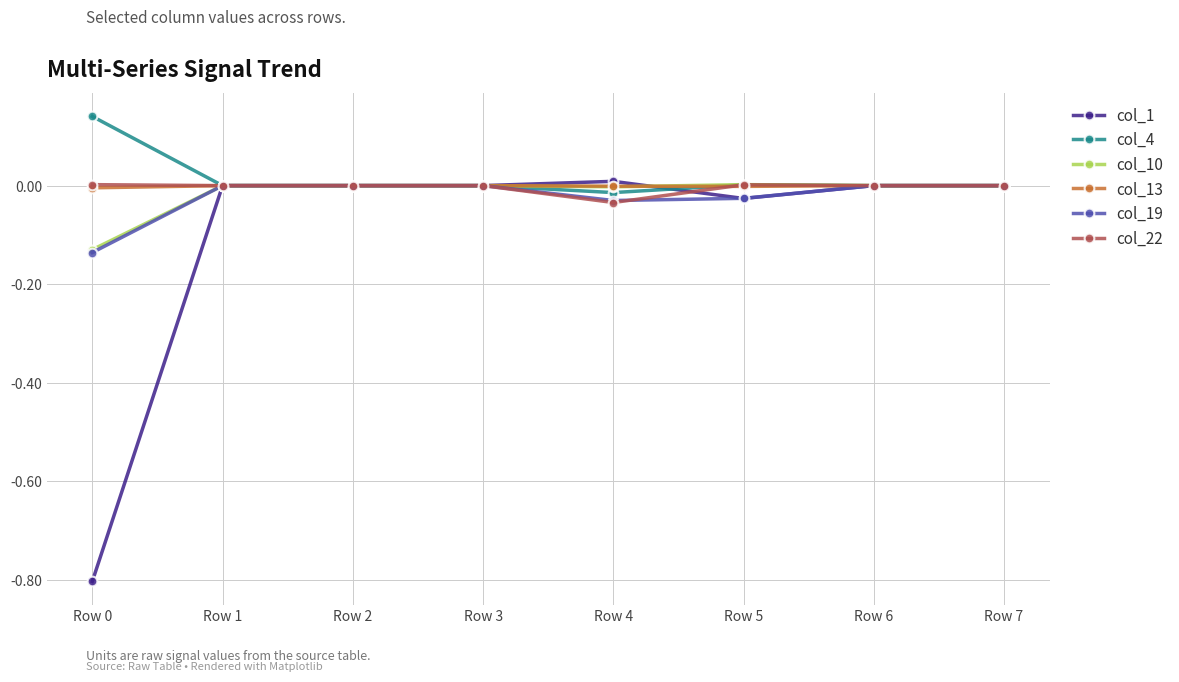

Is it true that col_19 equals 0.0 at Row 1?

True